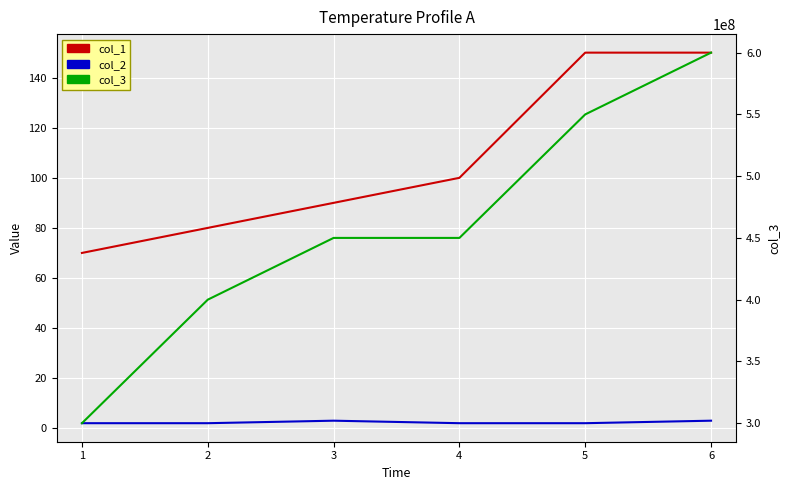

What is the value of the col_3 point at the 5th from the left?

550000000